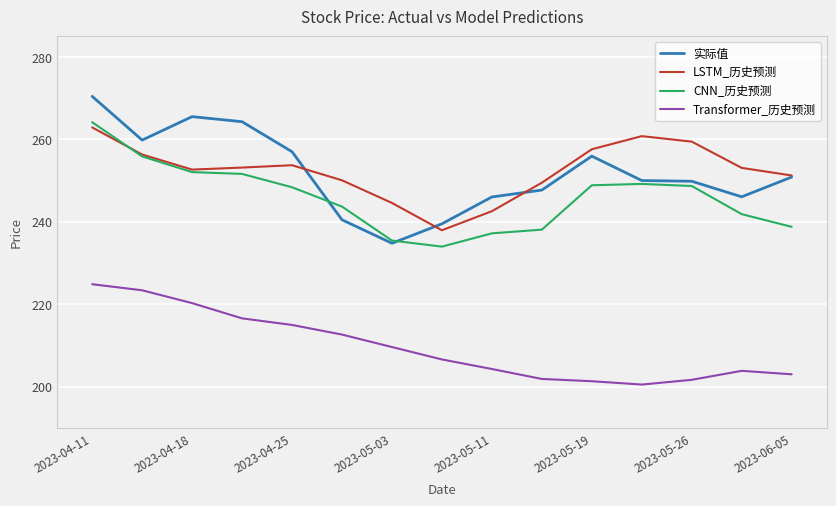

How many lines are shown in the chart?

4